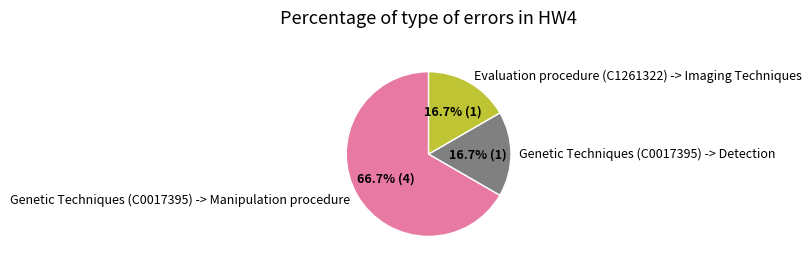

What portion of the pie excludes Genetic Techniques (C0017395) -> Detection?

83.3%